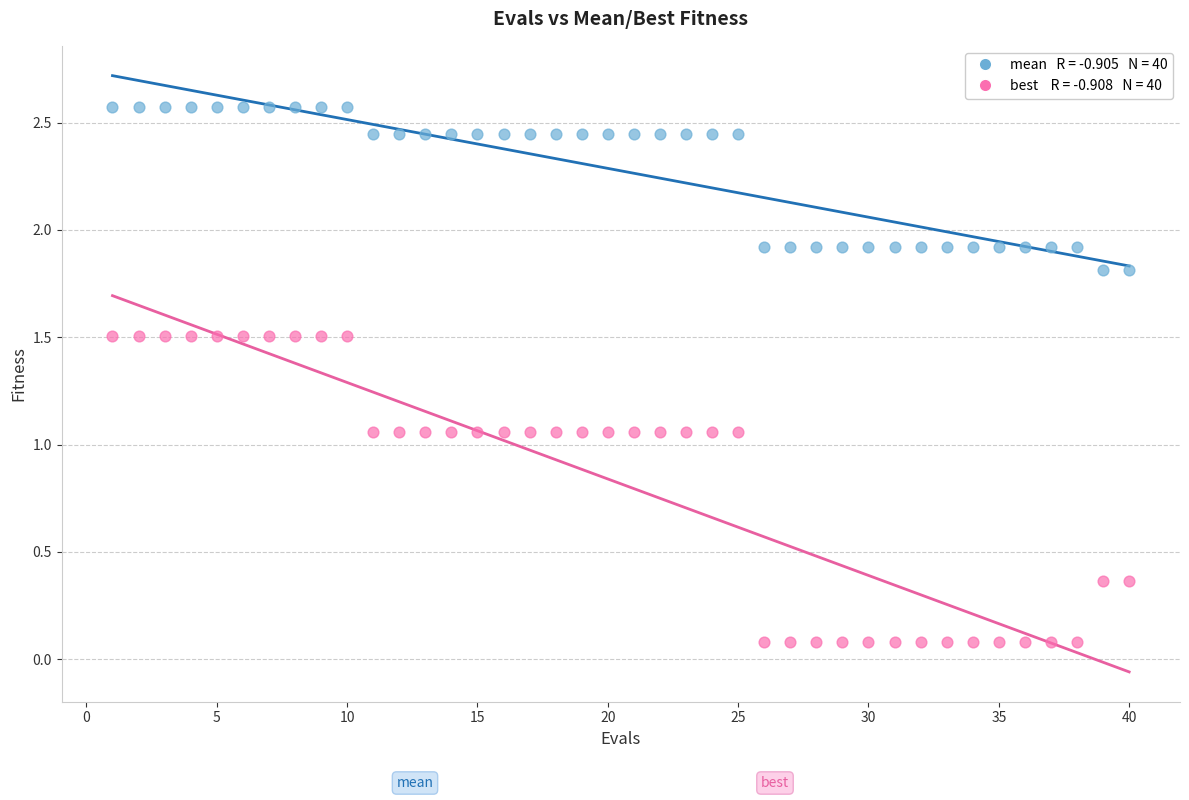

Across all data points, what is the range of X values (max minus min)?

39.0